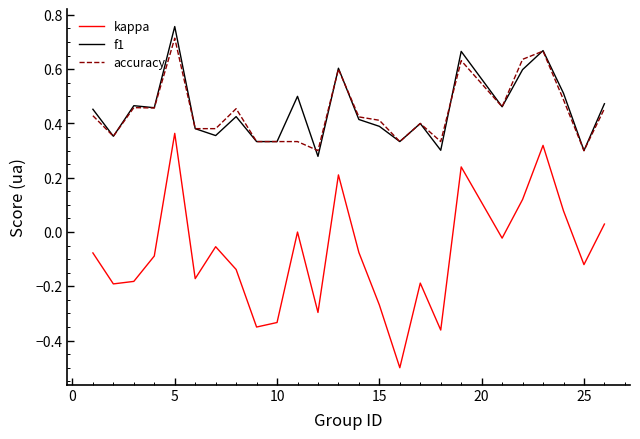

Which series has the largest range (max minus min)?

kappa